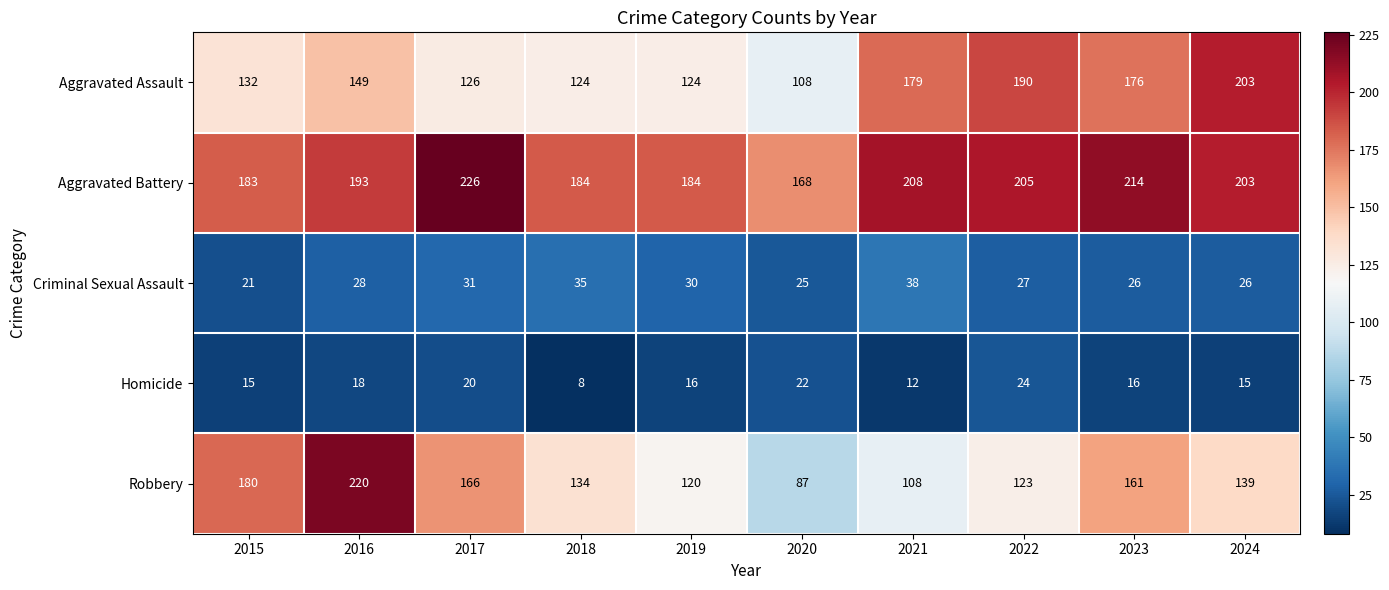

What is the sum of the Robbery values at 2021 and 2018?

242